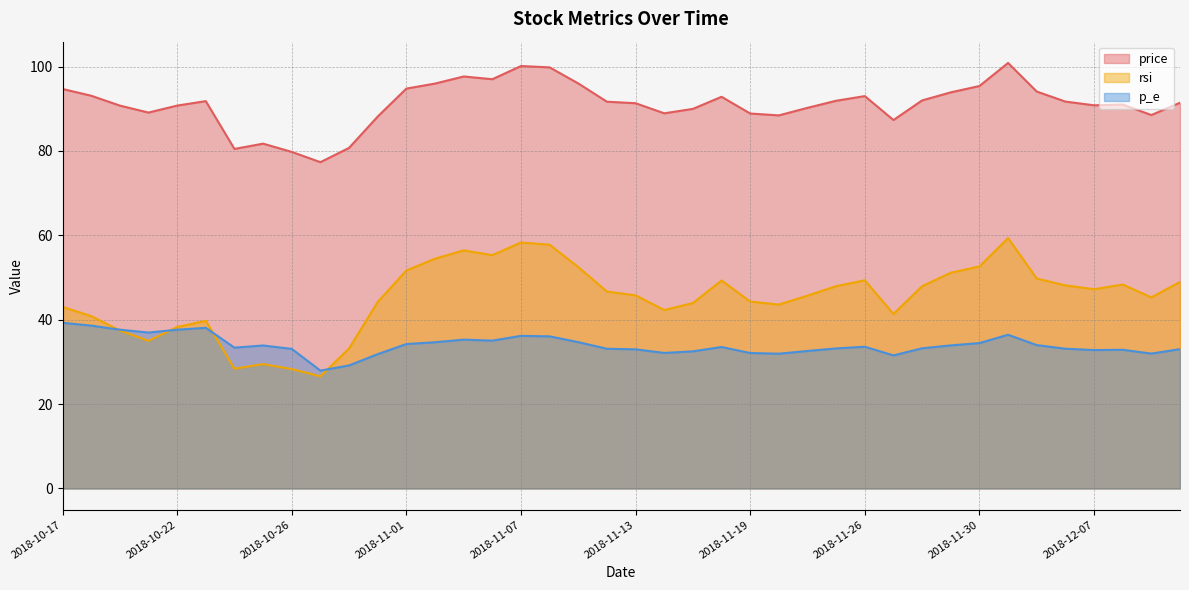

What is the label of the 37th point from the left?

2018-12-07